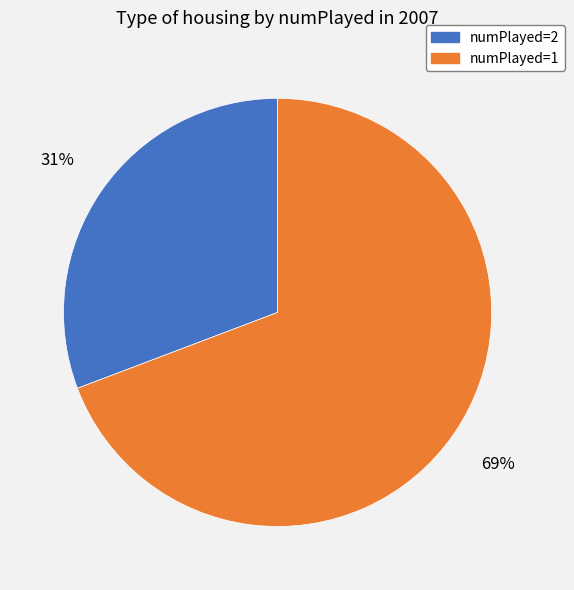

Is there any slice that represents more than half of the pie?

Yes